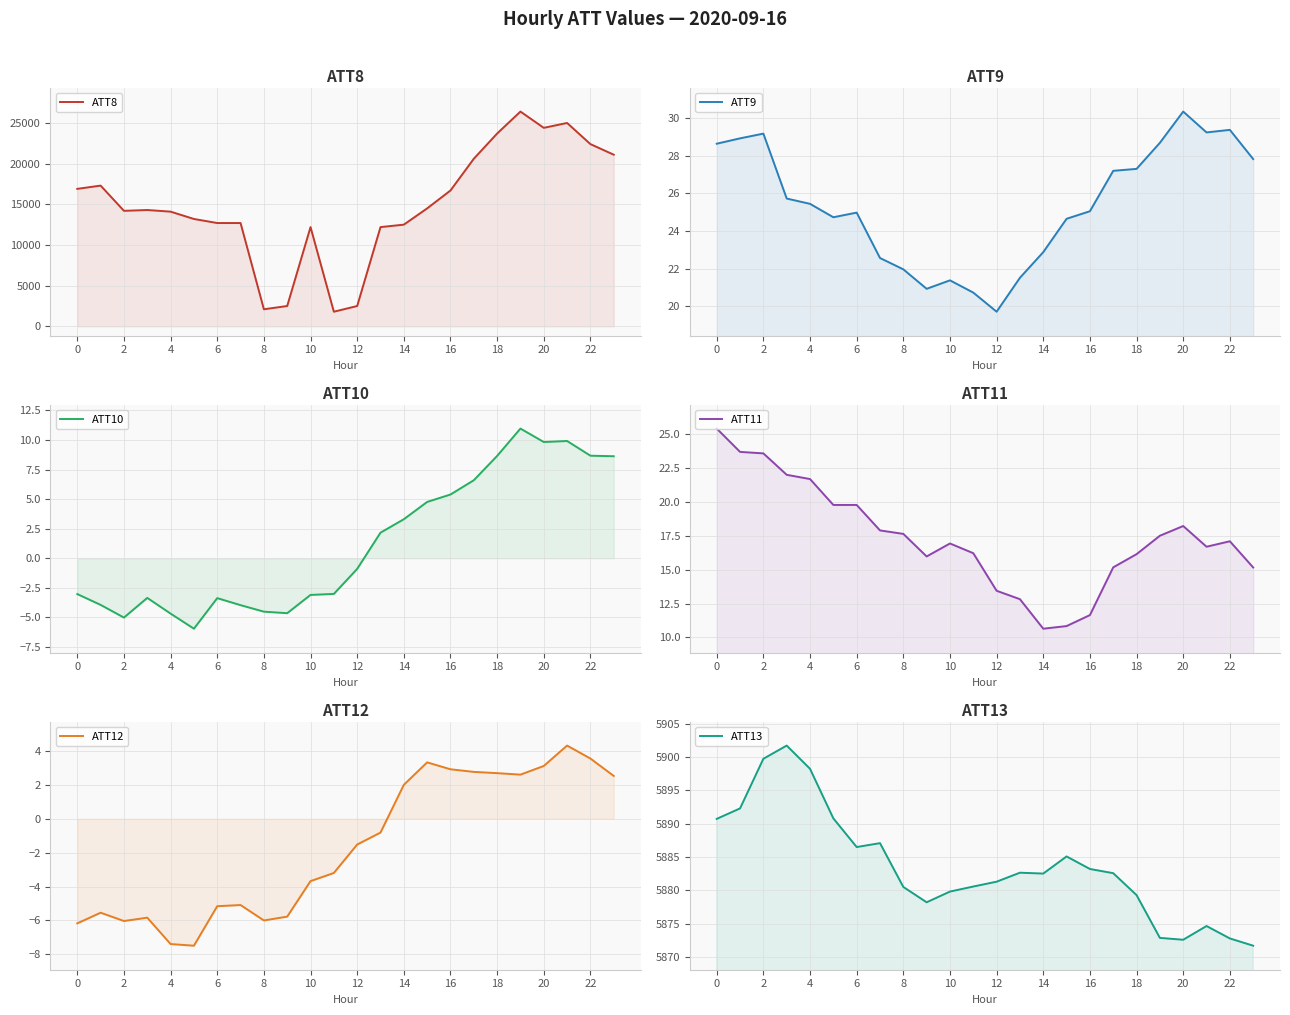

How many series are shown in this chart?

6